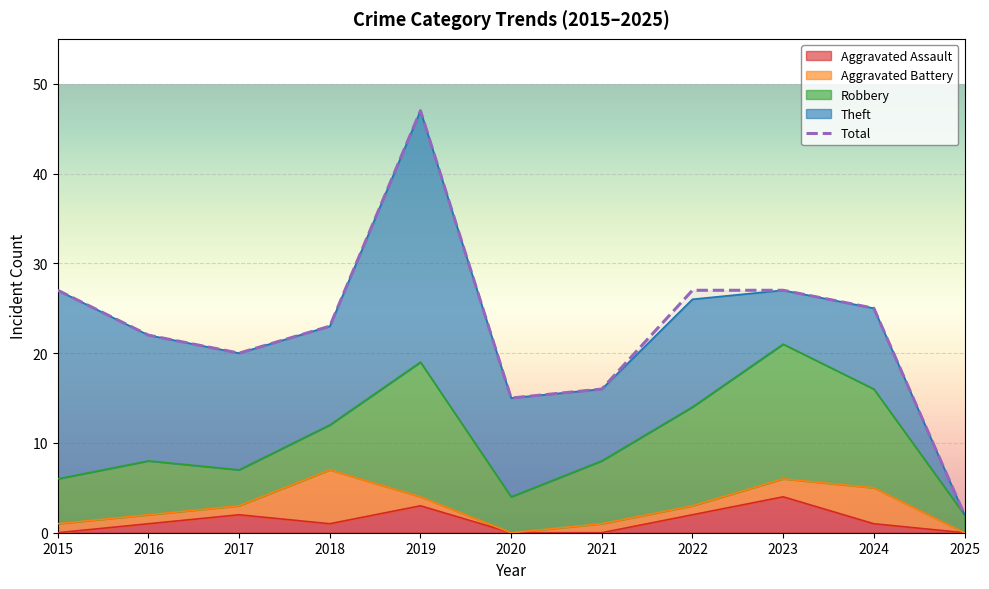

What is the difference between the values at 2021 and 2015?

11